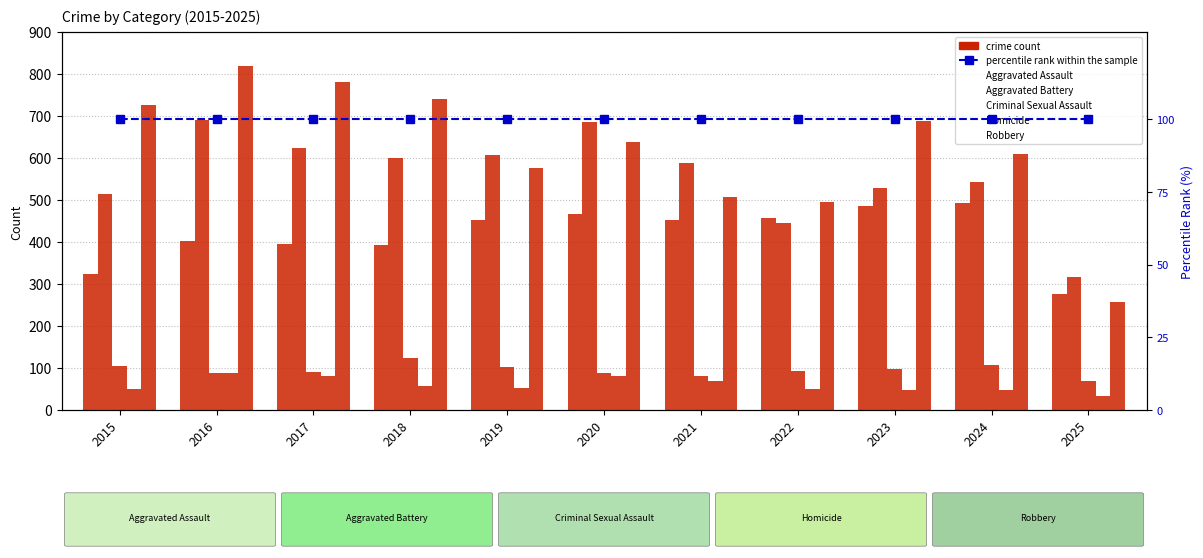

Which series has the largest total across all categories?

Robbery